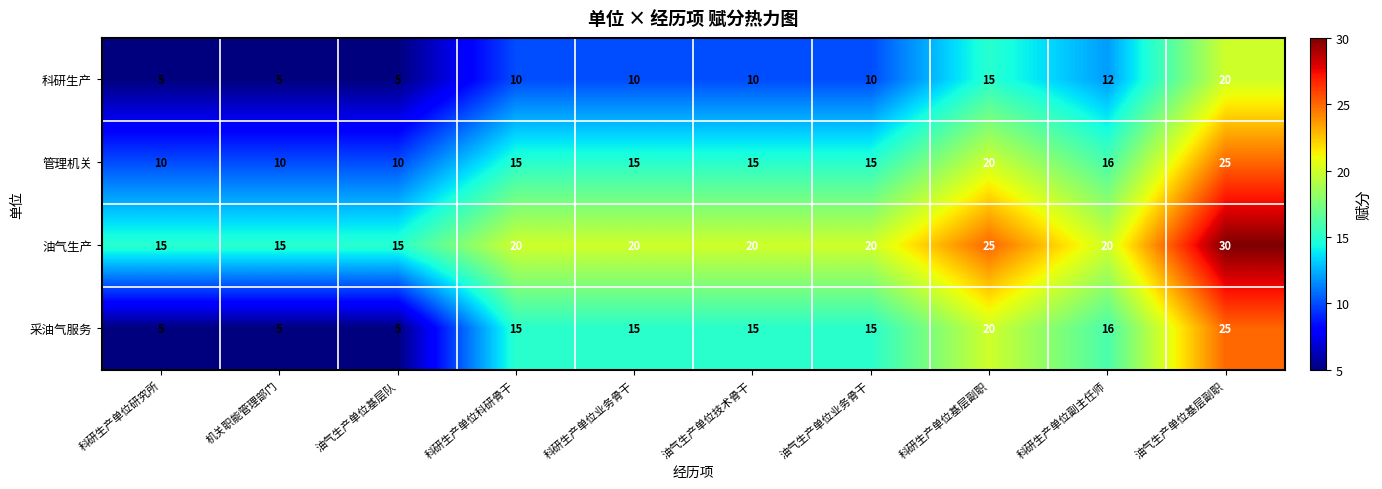

Where is 管理机关 nearest to the value 17?

科研生产单位副主任师